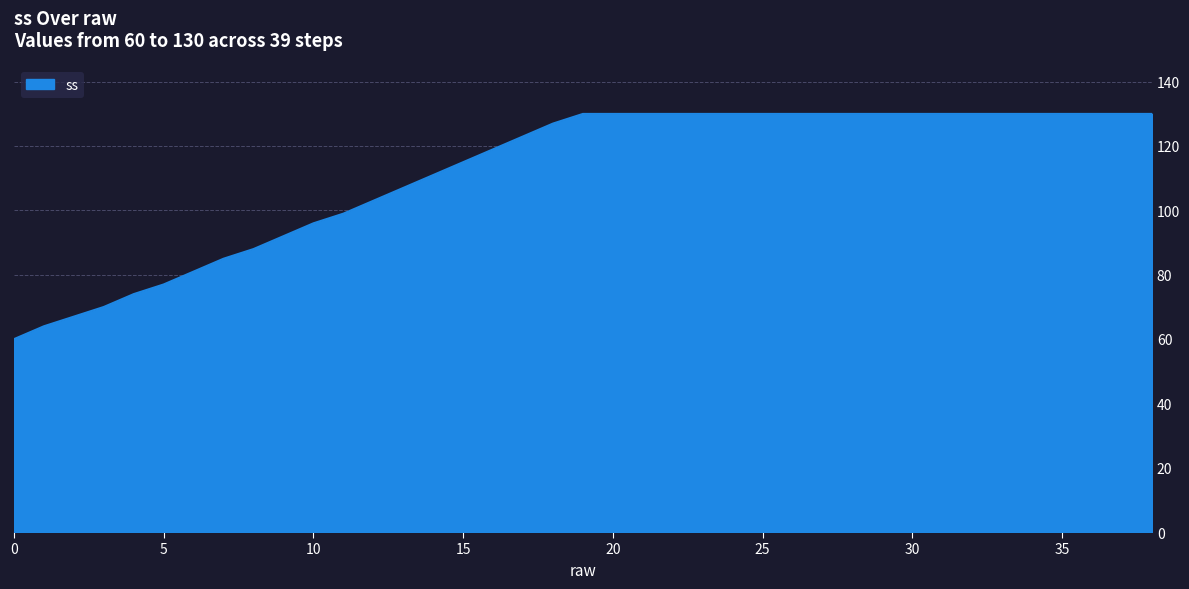

Reading left to right, transcribe all the data shown in this chart.

60	64	67	70	74	77	81	85	88	92	96	99	103	107	111	115	119	123	127	130	130	130	130	130	130	130	130	130	130	130	130	130	130	130	130	130	130	130	130